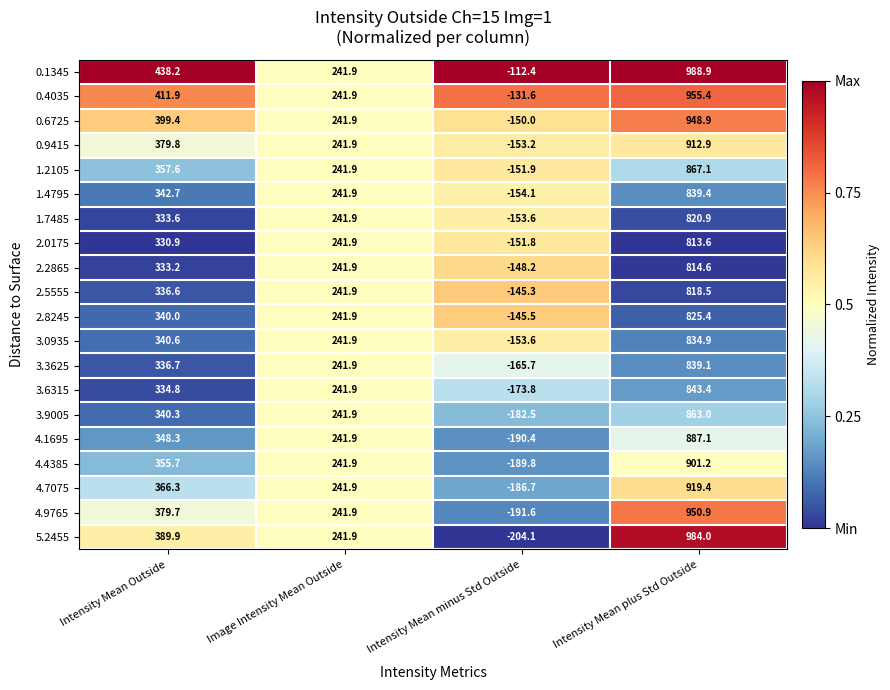

Which series has the largest range (max minus min)?

5.2455